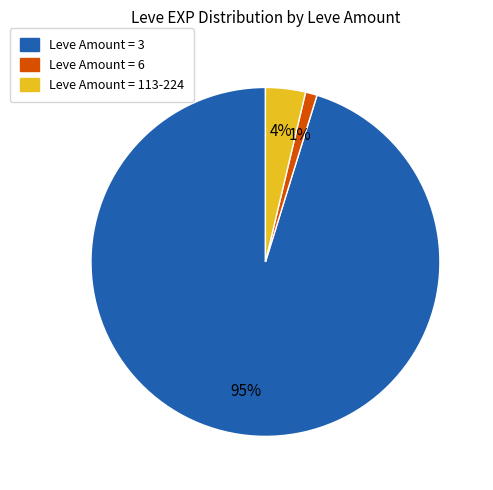

How many segments does this pie chart have?

3